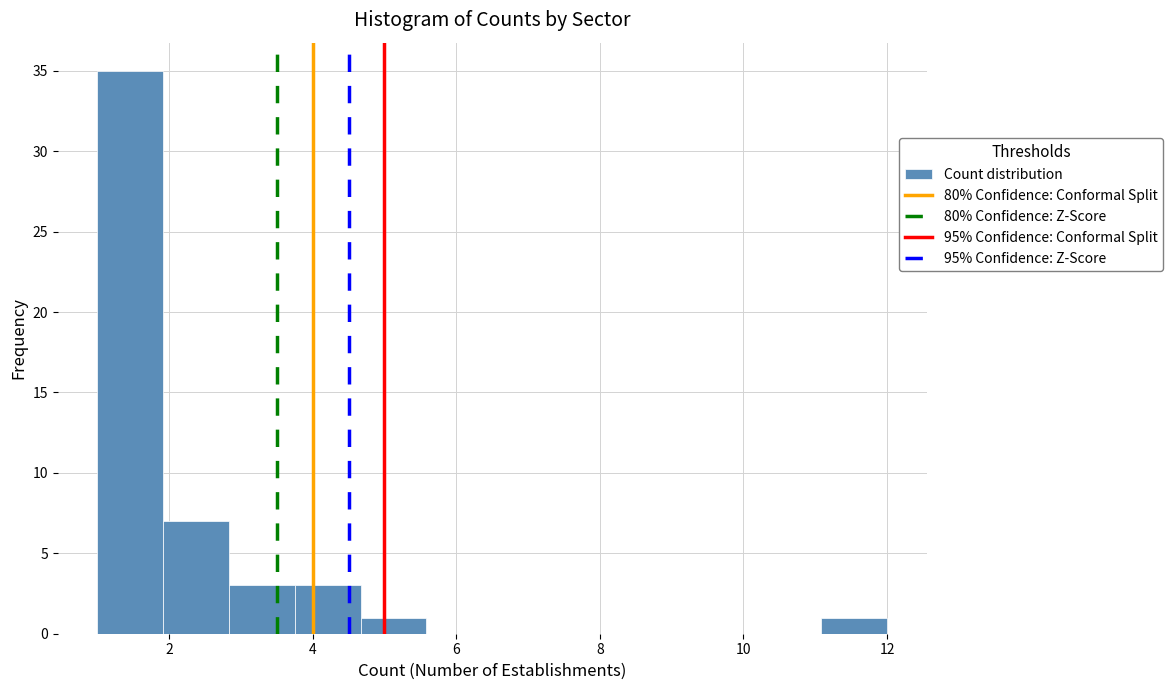

Reading left to right, list every bar in this chart as the range it spans on the x-axis followed by its height. Neither the bar edges nor the heights are printed on the chart, so give them approximately, as read against the axes.

1.0 to 2.0: 35
2.0 to 2.8: 7
2.8 to 3.8: 3
3.8 to 4.6: 3
4.6 to 5.6: 1
5.6 to 6.6: 0
6.6 to 7.4: 0
7.4 to 8.4: 0
8.4 to 9.2: 0
9.2 to 10.2: 0
10.2 to 11.0: 0
11.0 to 12.0: 1